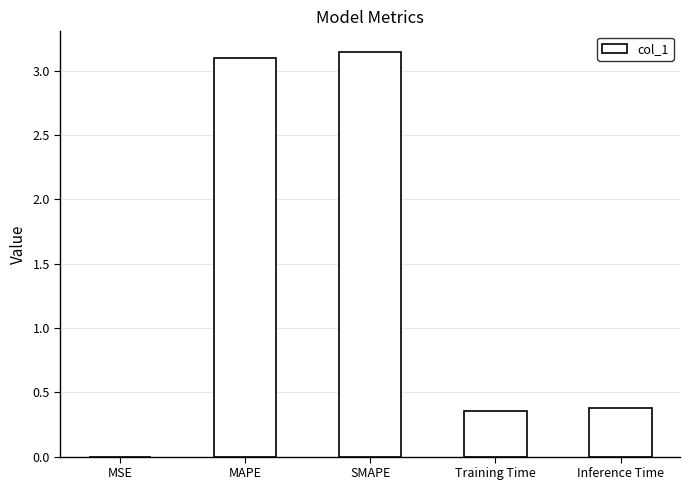

Between Training Time and SMAPE, which is larger?

SMAPE